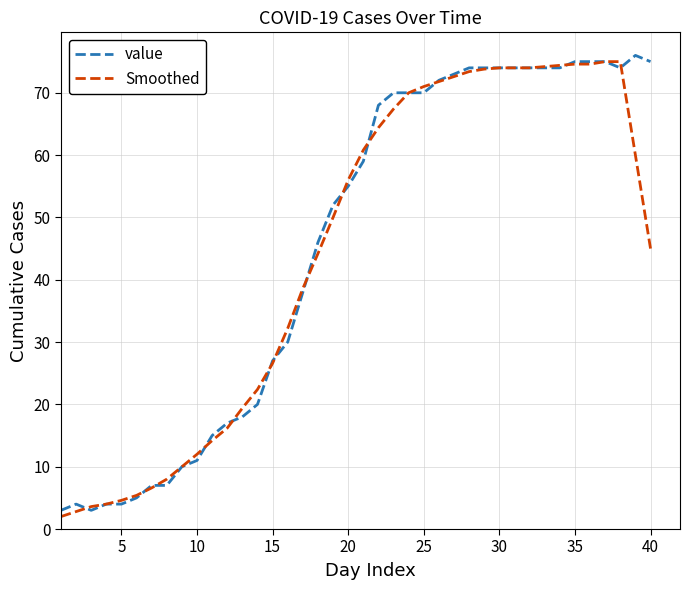

What is the smallest value displayed?

2.0